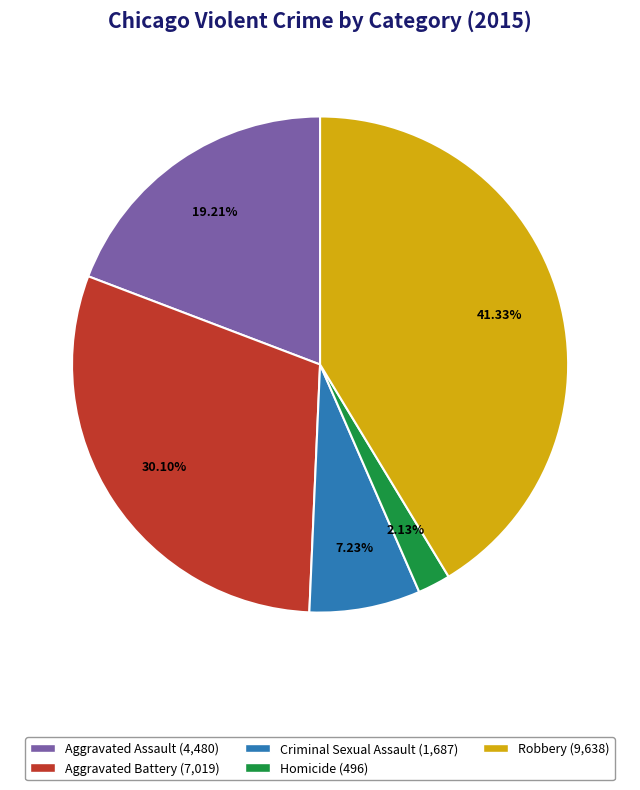

To the nearest percent, what portion does Aggravated Assault represent?

19%